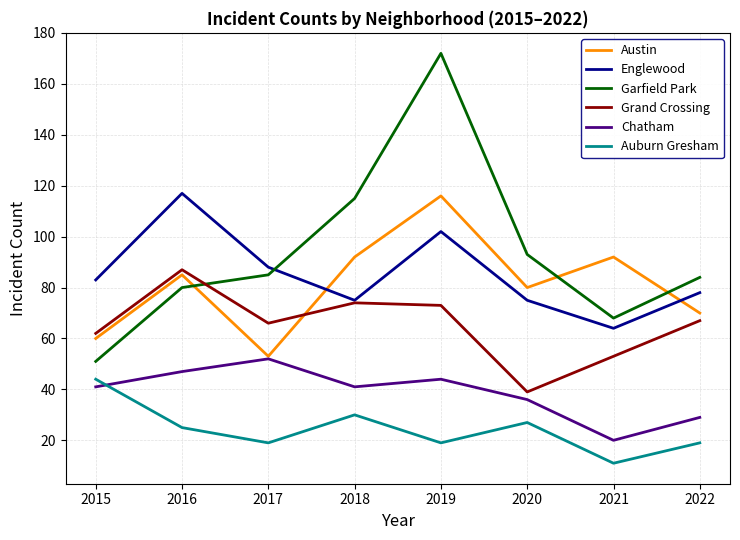

True or false: Auburn Gresham and Englewood intersect in this chart.

False